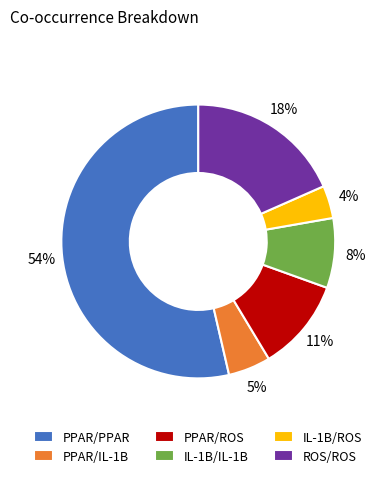

The PPAR/IL-1B slice represents 5% of the pie. True or false?

True